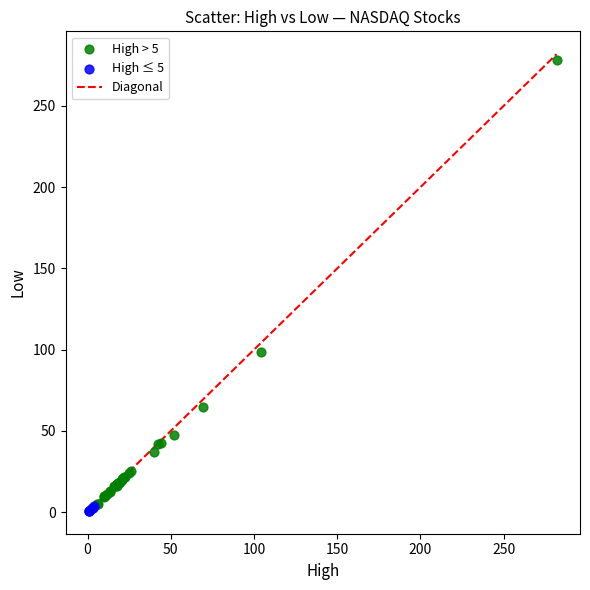

Which series contains the highest Y value?

High > 5